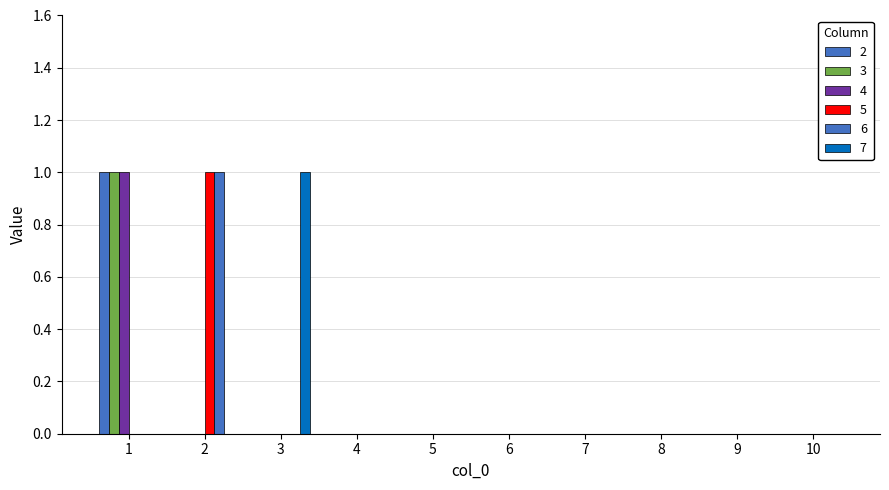

Are the bars grouped side by side (vs. stacked)?

Yes